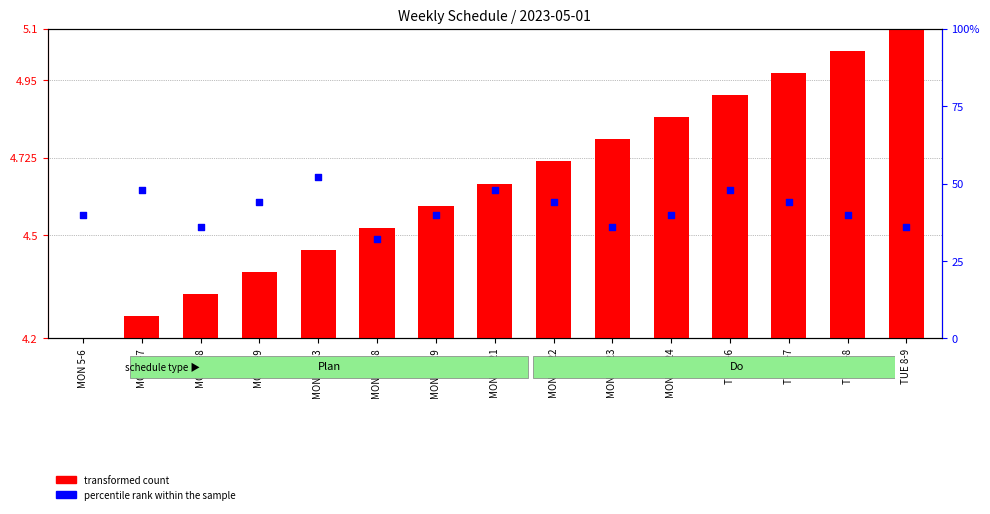

Is the value of transformed count at TUE 7-8 greater than the value of percentile rank within the sample at MON 22-23?

No